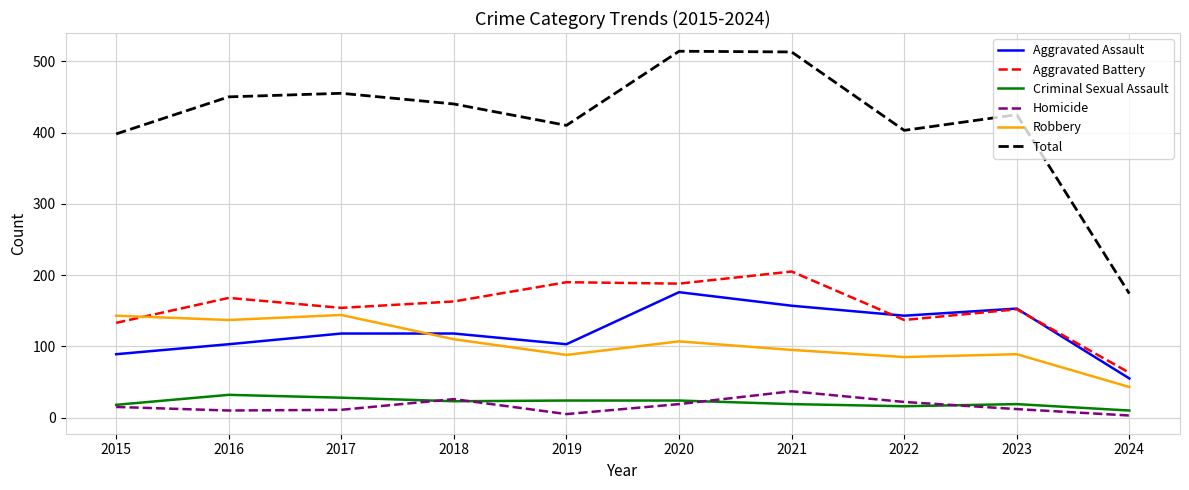

At how many categories does at least one series exceed 89?

10